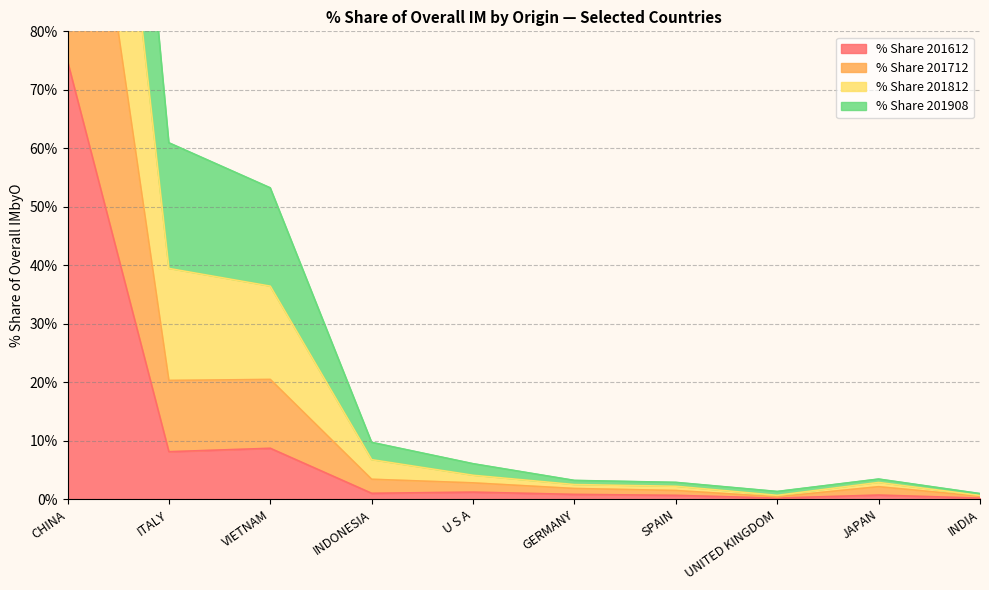

The % Share 201612 series shows 113.7 at CHINA. True or false?

False